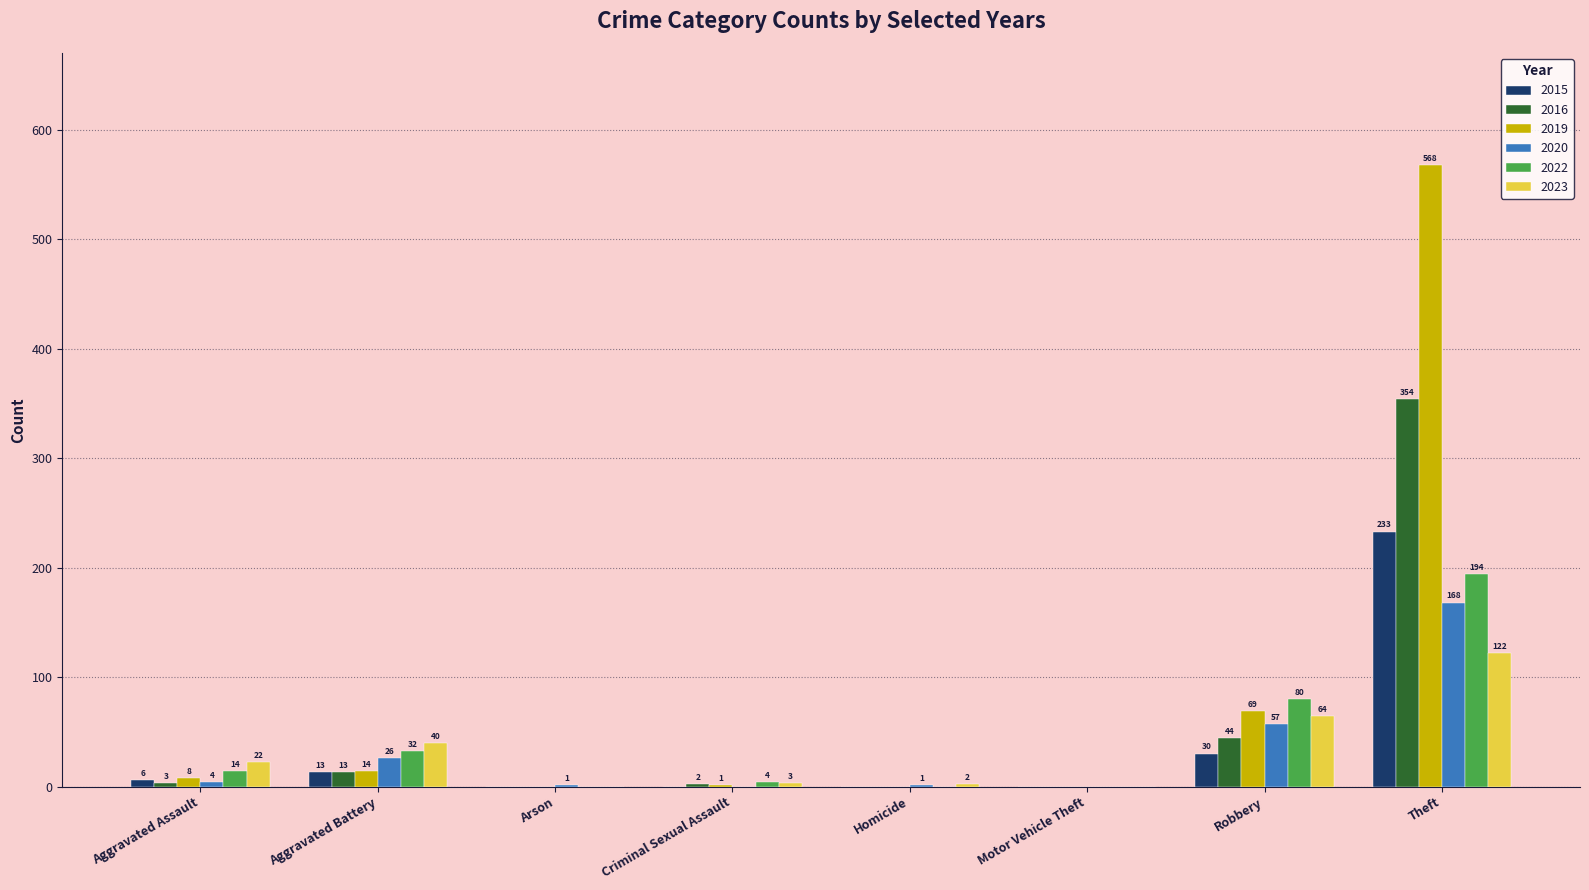

At which label does 2023 reach its peak?

Theft